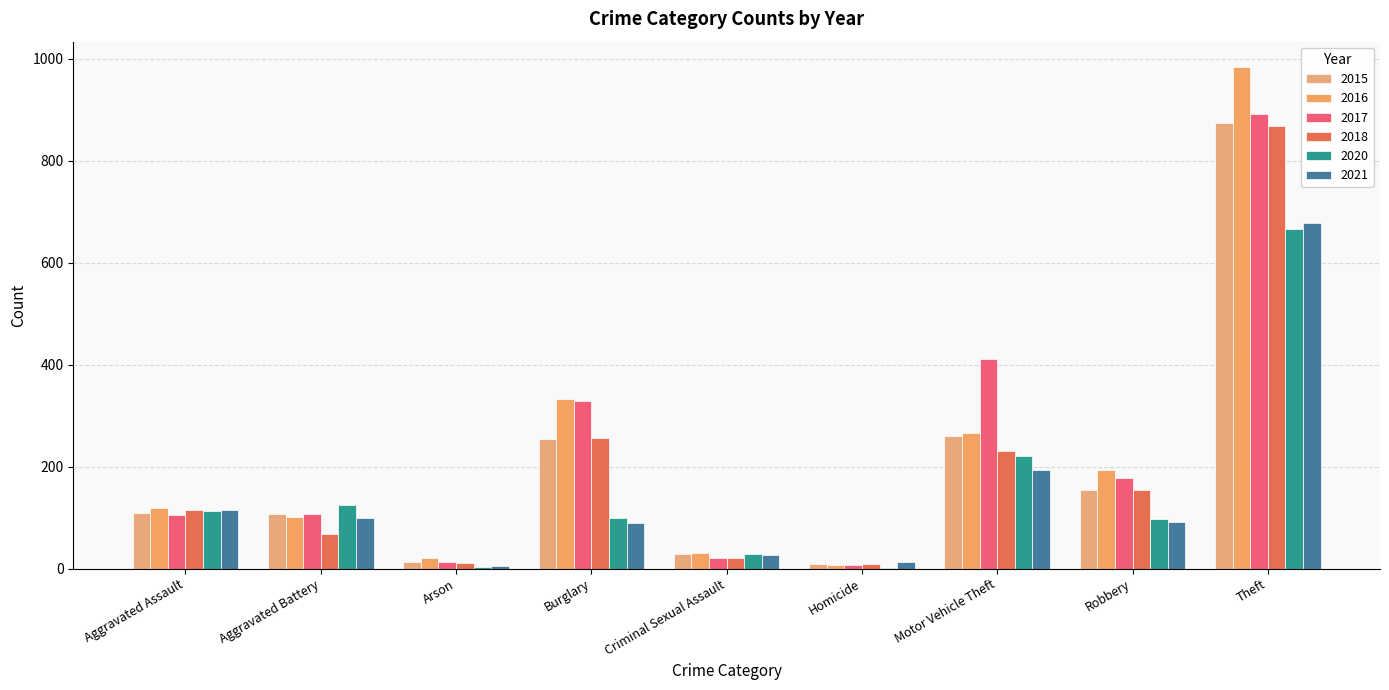

Is the value of 2020 at Motor Vehicle Theft greater than the value of 2021 at Aggravated Assault?

Yes